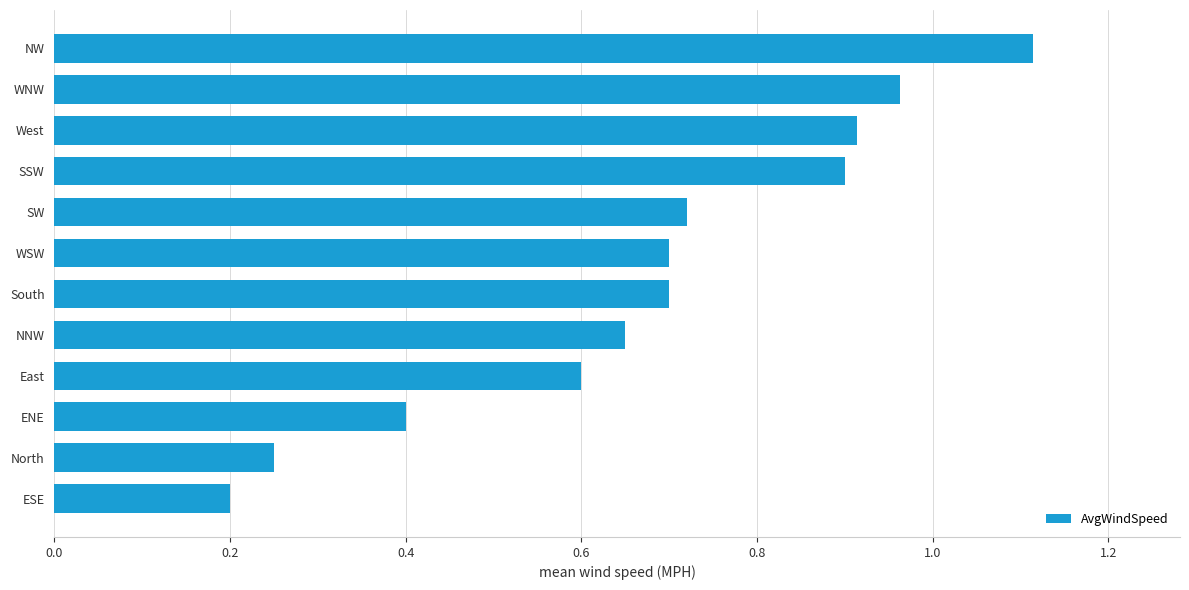

The chart shows a value of 1.3 at WNW. True or false?

False